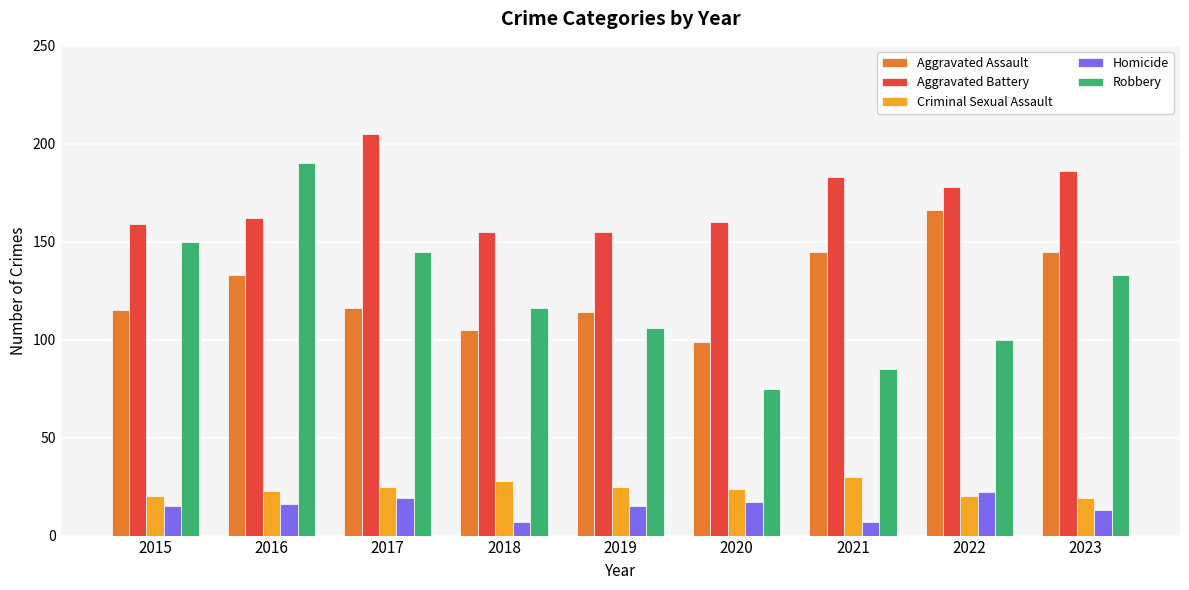

Reading right to left, extract all data points from this chart.

Aggravated Assault: 145	166	145	99	114	105	116	133	115
Aggravated Battery: 186	178	183	160	155	155	205	162	159
Criminal Sexual Assault: 19	20	30	24	25	28	25	23	20
Homicide: 13	22	7	17	15	7	19	16	15
Robbery: 133	100	85	75	106	116	145	190	150